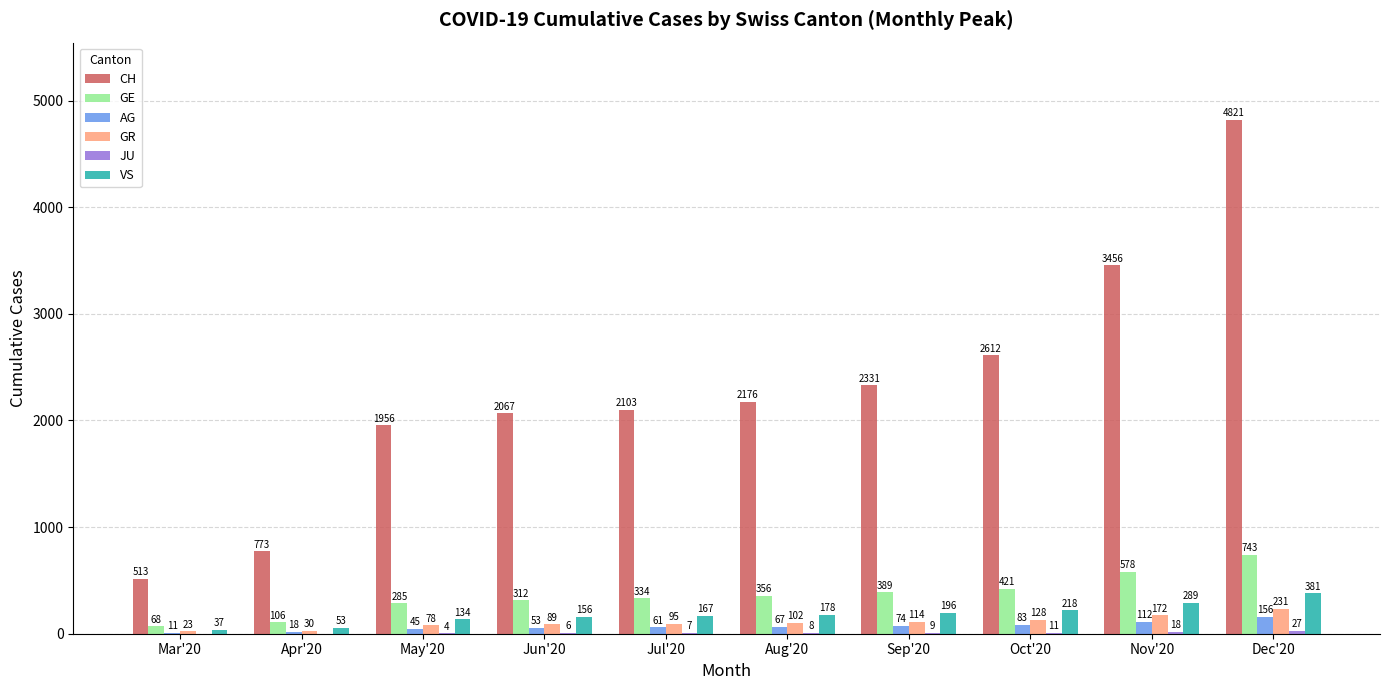

Between Jun'20 and Sep'20, which series saw the biggest shift?

CH